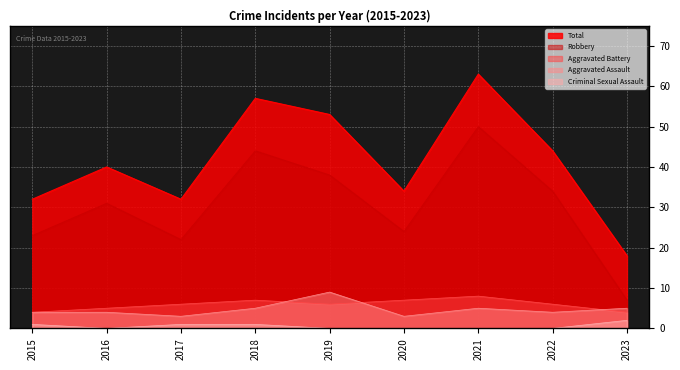

Reading right to left, extract all data points from this chart.

Aggravated Assault: 2023=5	2022=4	2021=5	2020=3	2019=9	2018=5	2017=3	2016=4	2015=4
Aggravated Battery: 2023=4	2022=6	2021=8	2020=7	2019=6	2018=7	2017=6	2016=5	2015=4
Criminal Sexual Assault: 2023=2	2022=0	2021=0	2020=0	2019=0	2018=1	2017=1	2016=0	2015=1
Robbery: 2023=7	2022=34	2021=50	2020=24	2019=38	2018=44	2017=22	2016=31	2015=23
Total: 2023=18	2022=44	2021=63	2020=34	2019=53	2018=57	2017=32	2016=40	2015=32